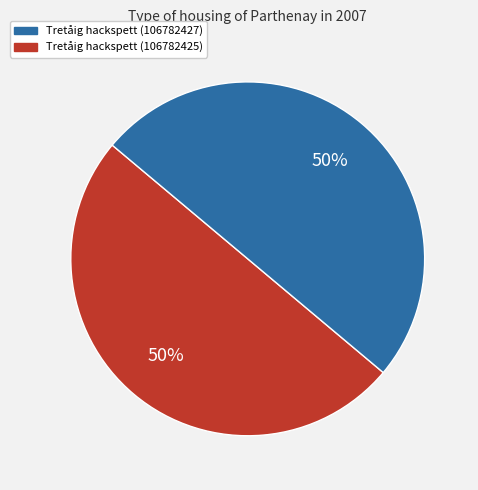

To the nearest percent, what is the average slice percentage?

50%